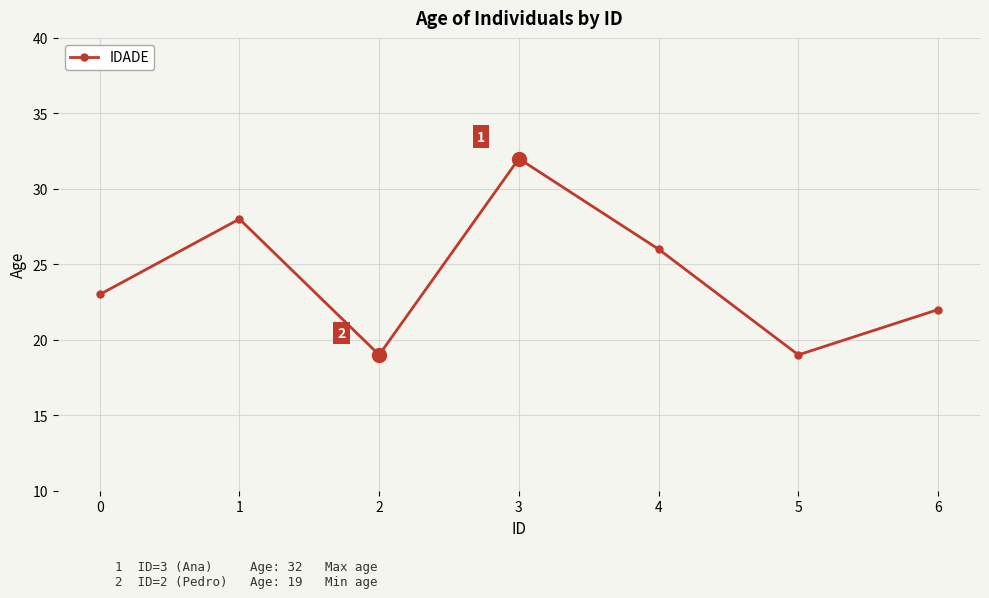

The value at 2 is 30. True or false?

False